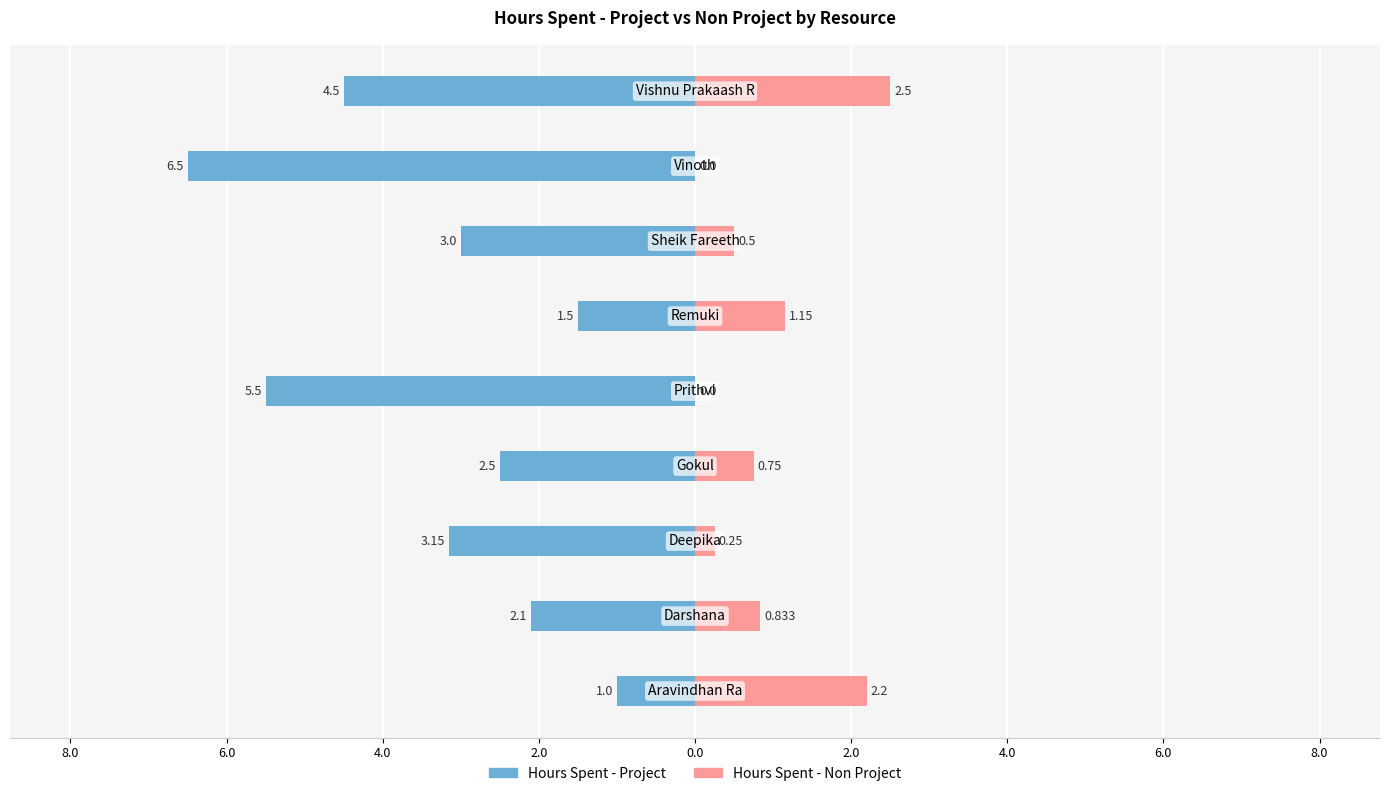

Reading left to right, transcribe all the data shown in this chart.

Hours Spent - Project: -1.0	-2.1	-3.1	-2.5	-5.5	-1.5	-3.0	-6.5	-4.5
Hours Spent - Non Project: 2.2	0.8	0.2	0.8	0.0	1.1	0.5	0.0	2.5